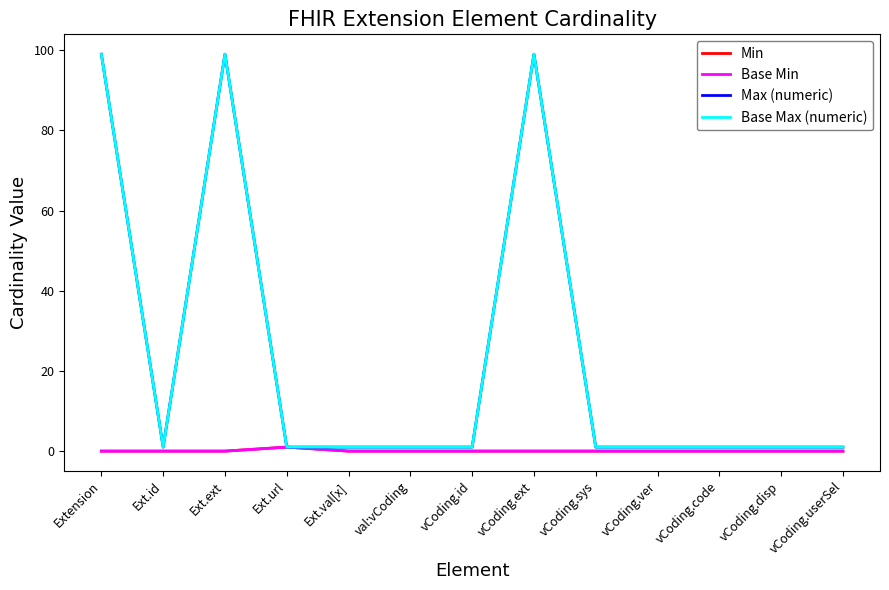

Does the chart display data point markers on the line(s)?

No